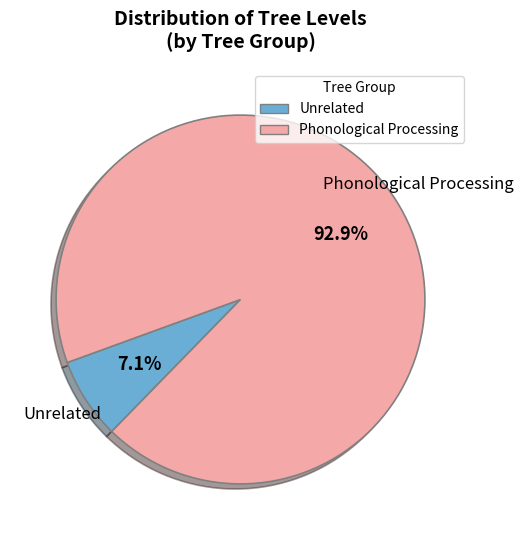

Is there any slice that represents more than half of the pie?

Yes